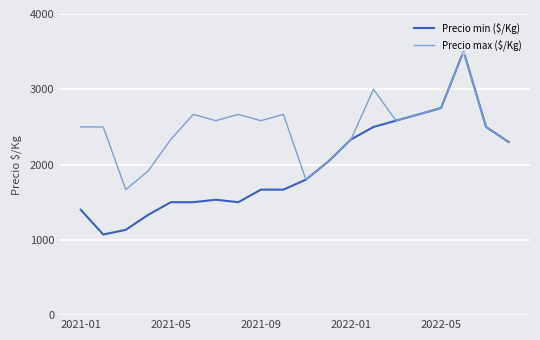

Which series has the largest total across all categories?

Precio max ($/Kg)